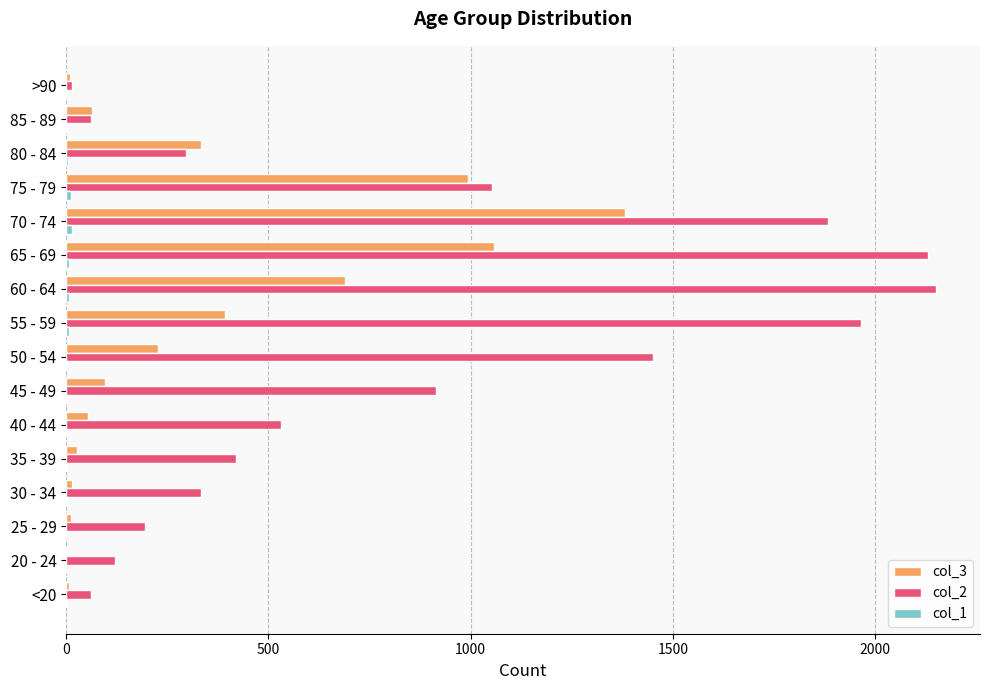

Which series has the largest total across all categories?

col_2